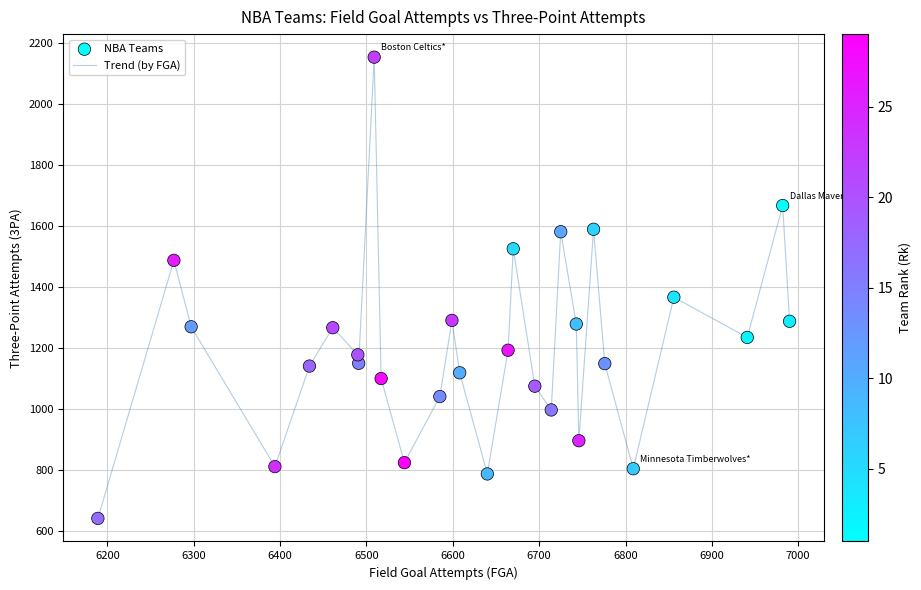

What is the greatest value displayed?

2155